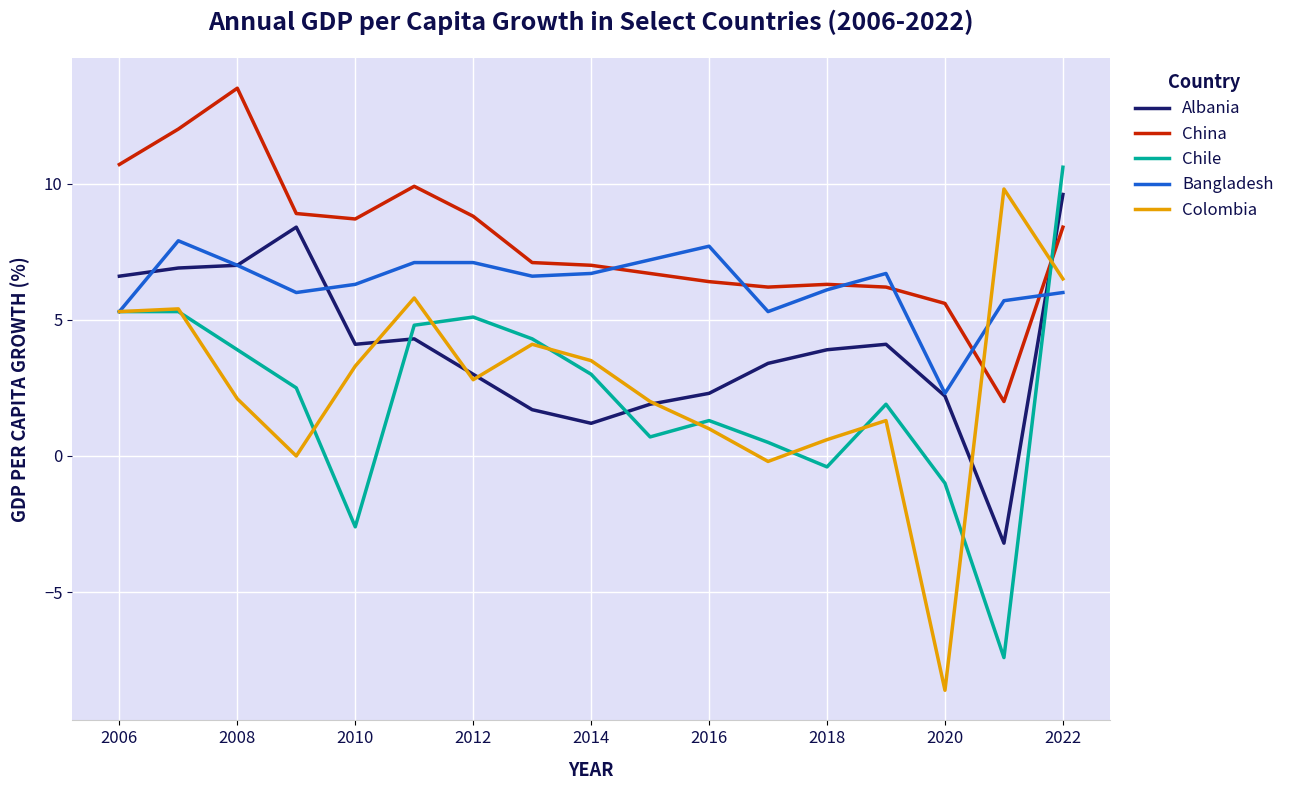

After their last crossing, which series has the higher values: Albania or Chile?

Chile